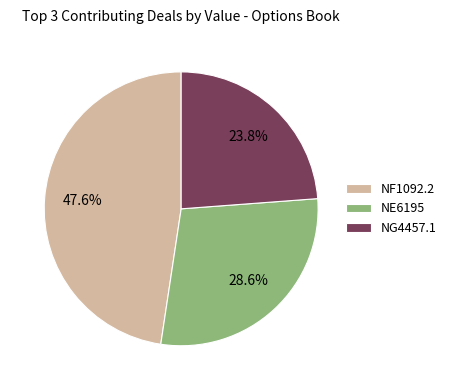

Rank the categories by value from lowest to highest.

NG4457.1, NE6195, NF1092.2